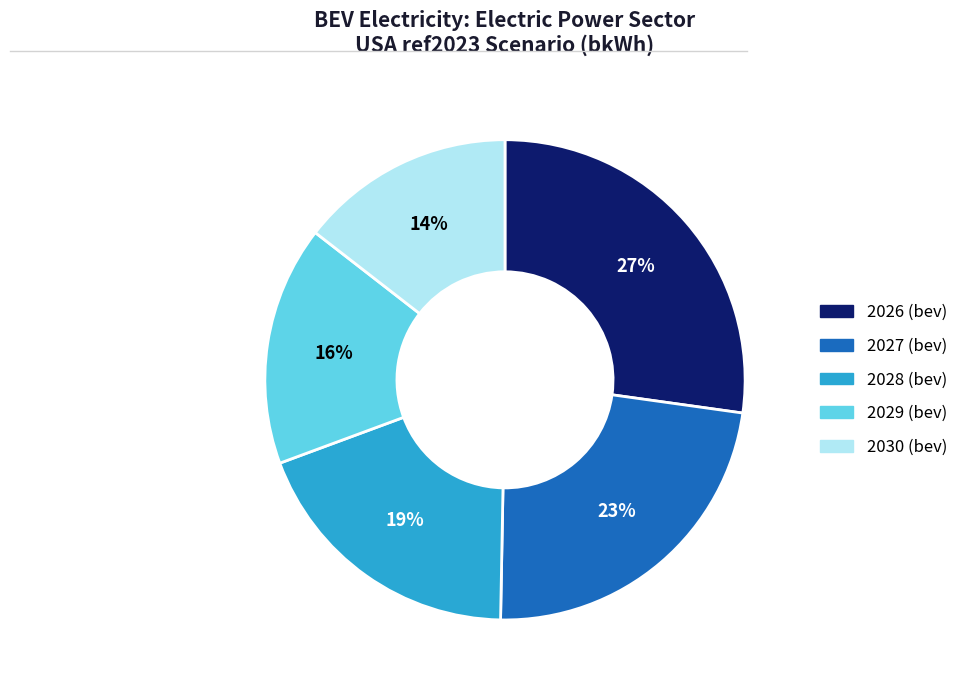

To the nearest percent, what is the difference between the largest and smallest slice percentages?

13%